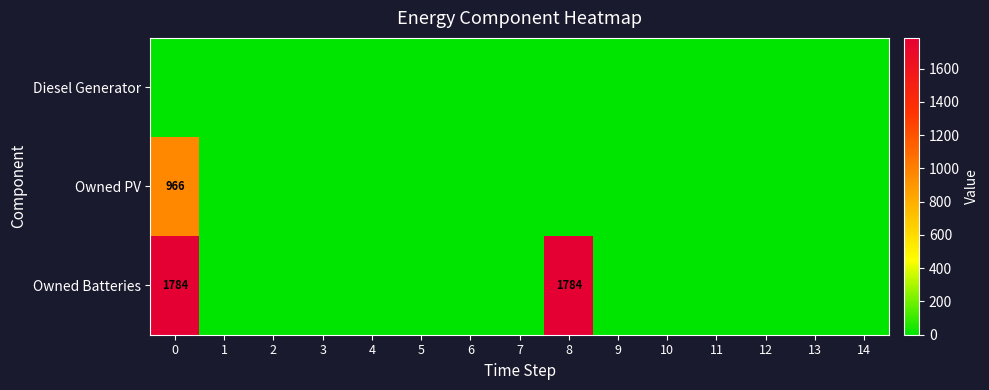

Is it true that Owned Batteries equals 1784 at 0?

True